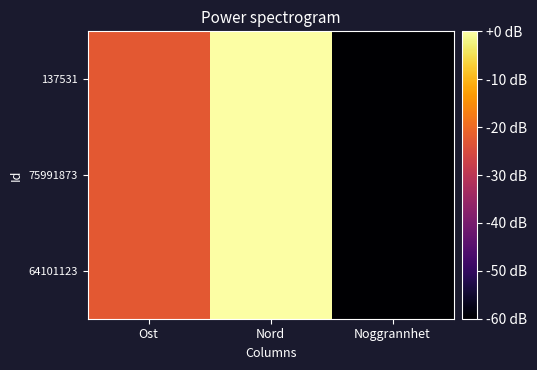

Reading left to right, extract all data points from this chart.

64101123: Ost=-22.7	Nord=-0.0	Noggrannhet=-60.0
75991873: Ost=-22.7	Nord=0.0	Noggrannhet=-60.0
137531: Ost=-22.7	Nord=-0.0	Noggrannhet=-60.0